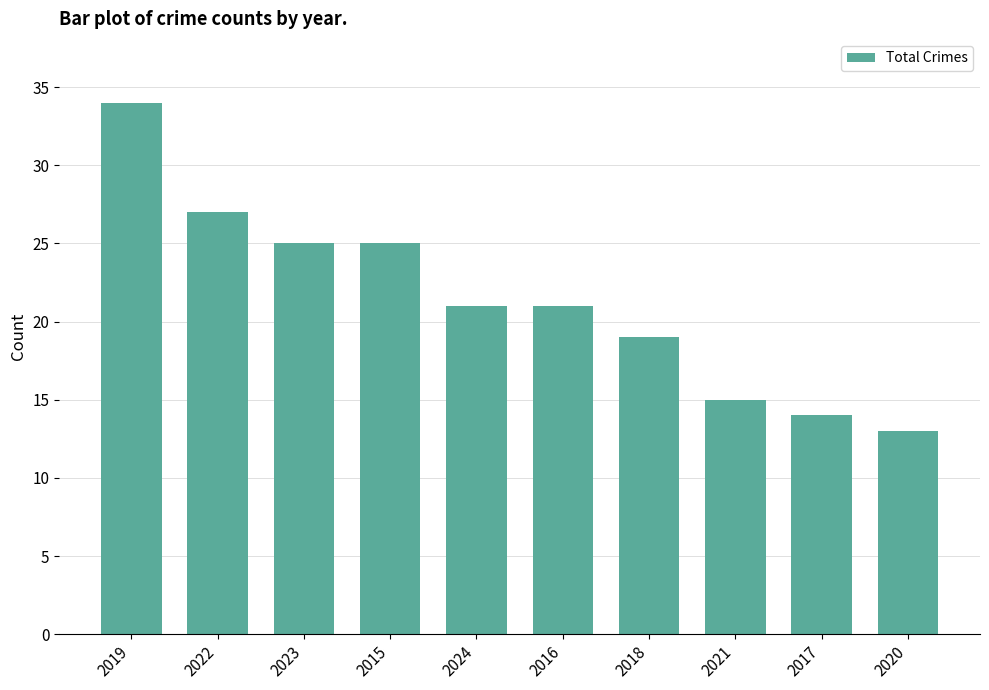

What is the smallest value displayed?

13